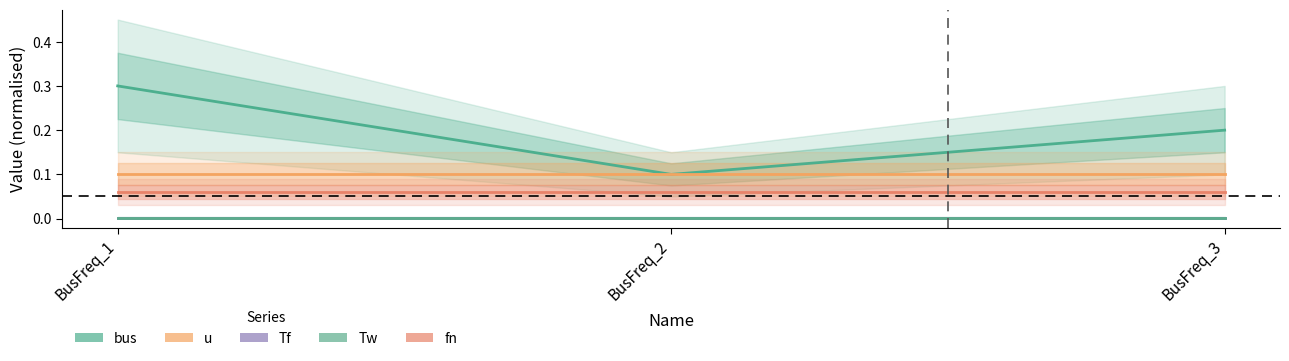

Which category has the highest value across all series?

BusFreq_1